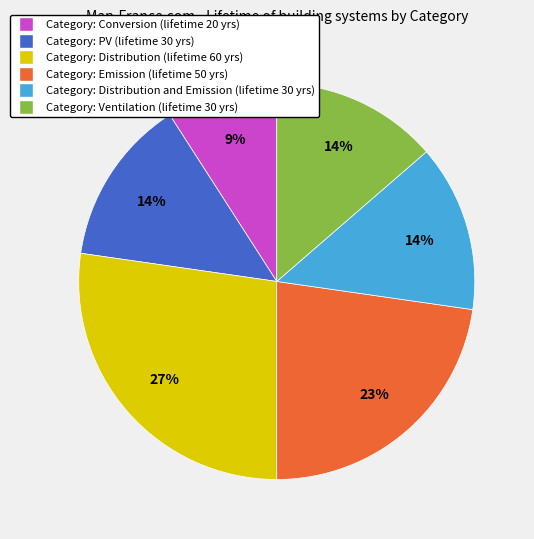

Is there any slice that represents more than half of the pie?

No